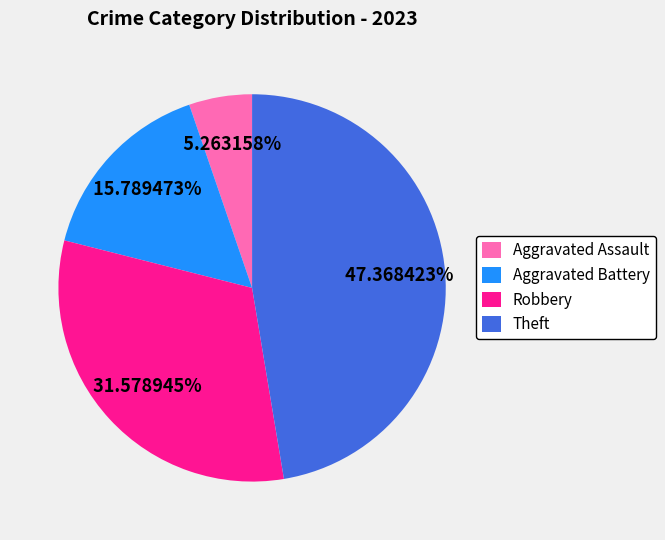

Between Robbery and Aggravated Assault, which is larger?

Robbery